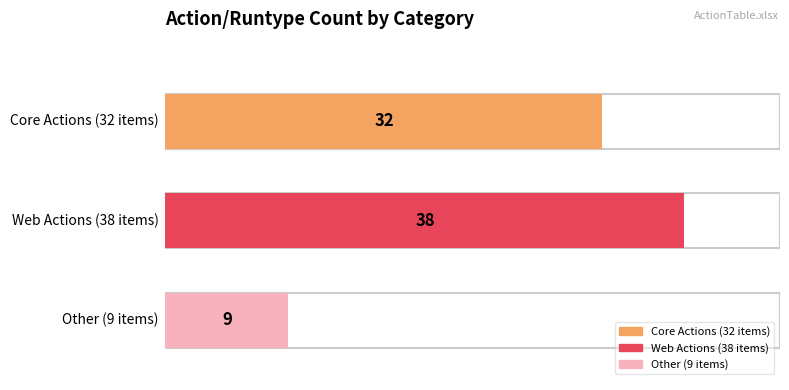

Rank the categories by value from highest to lowest.

Web Actions, Core Actions, Other